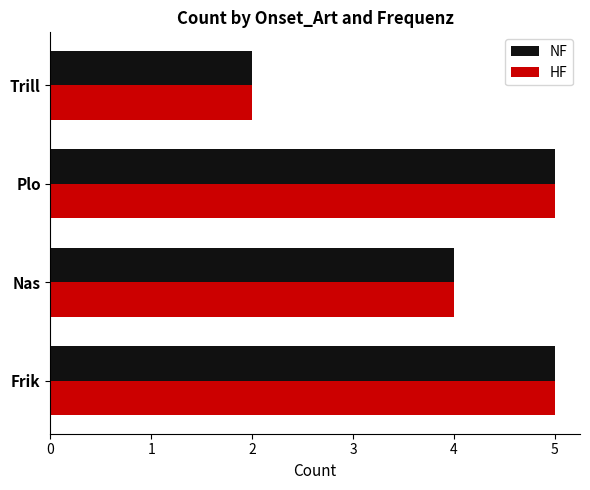

Is the value of NF at Nas greater than the value of HF at Trill?

Yes